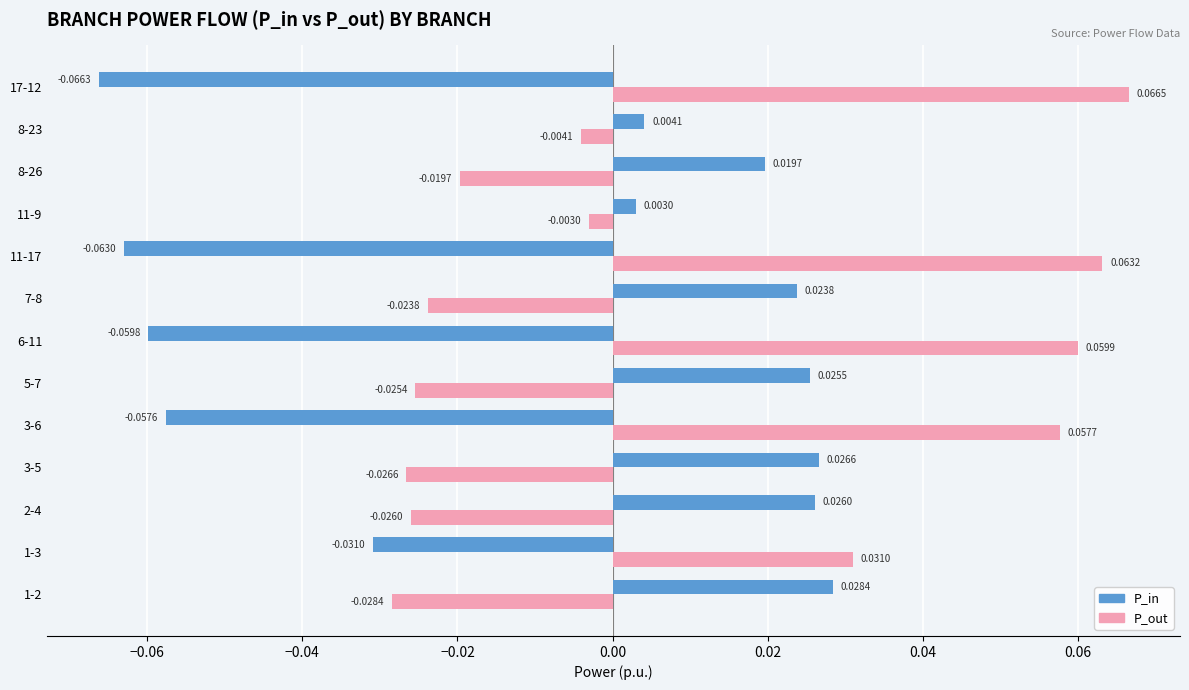

Is the value of P_out at 11-17 greater than the value of P_in at 1-3?

Yes